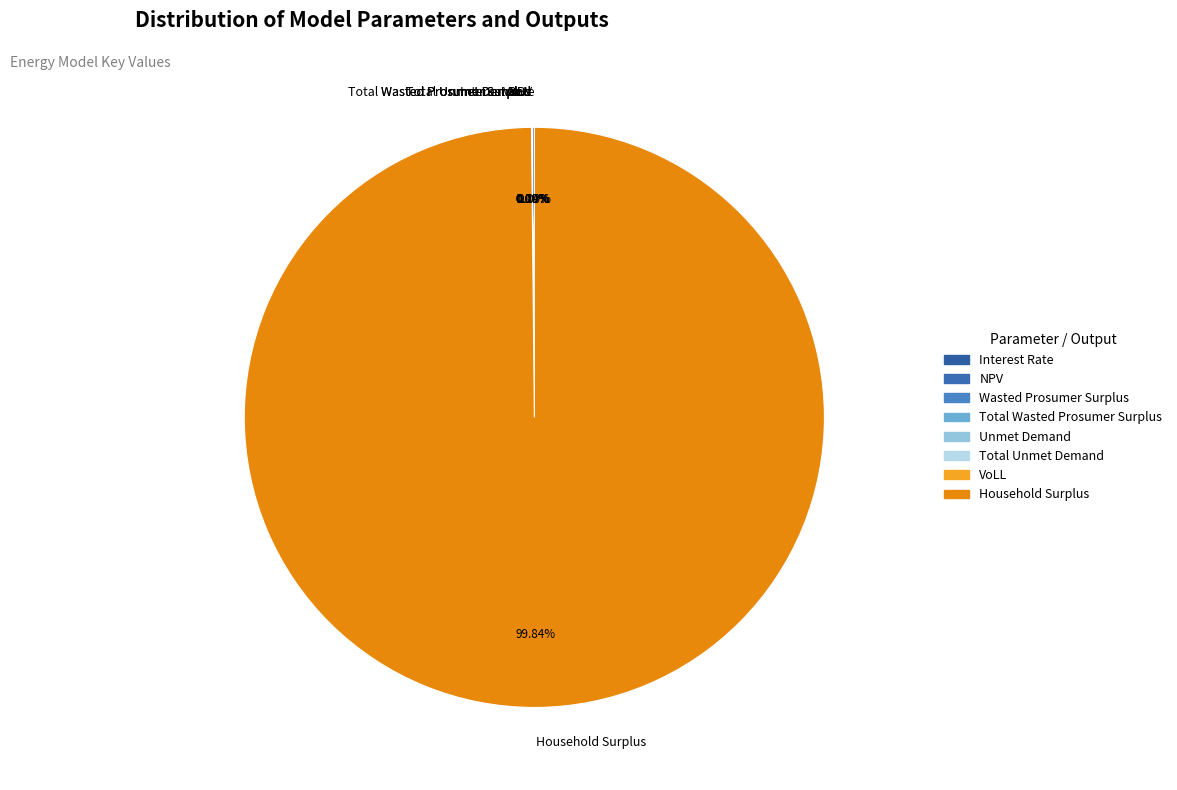

Which has a higher value, Wasted Prosumer Surplus or NPV?

NPV